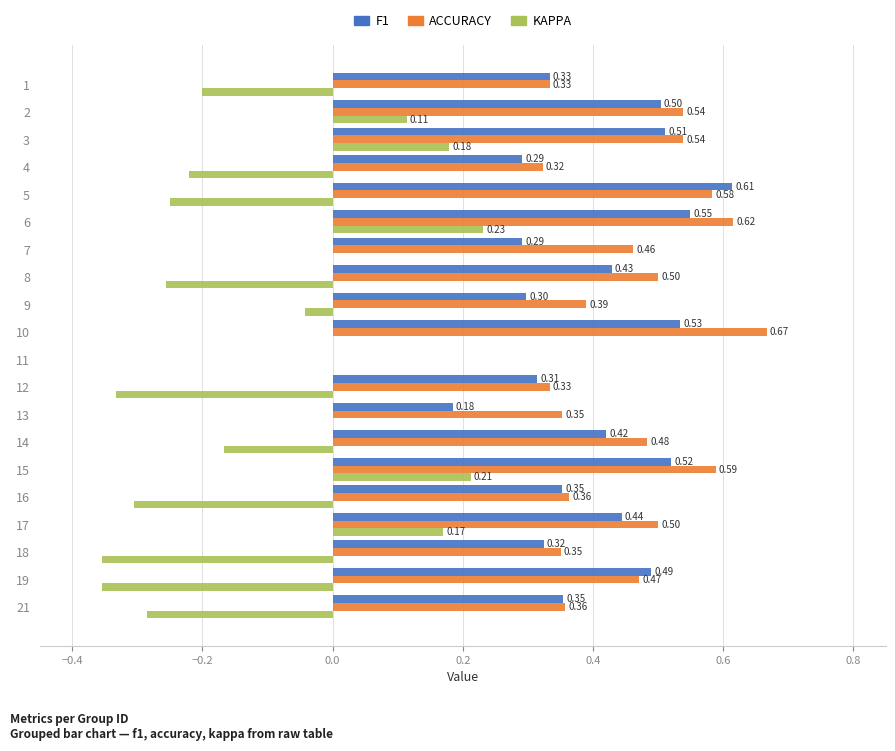

At which category is the sum across all series the highest?

6